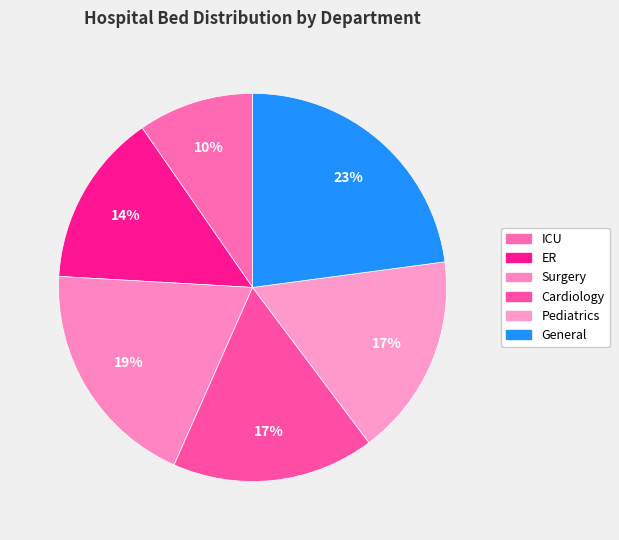

What is the total percentage of Pediatrics and ER?

31.3%